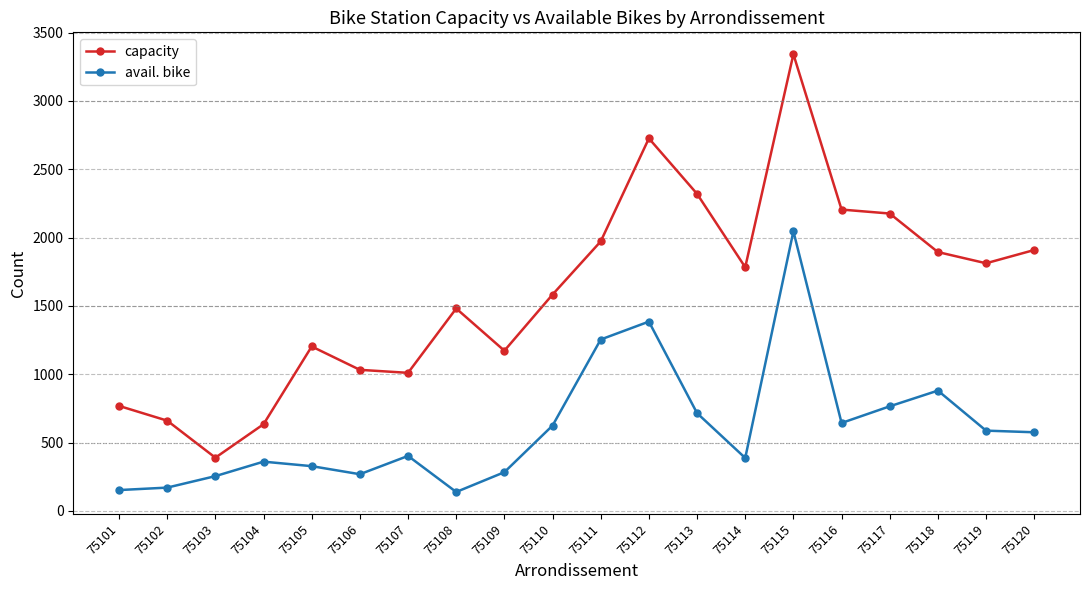

What are all the series names shown in the legend?

capacity, avail. bike